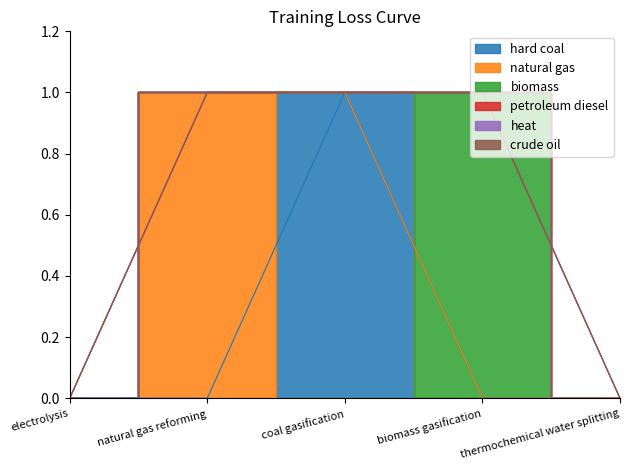

What is the label of the 5th point from the left?

thermochemical water splitting